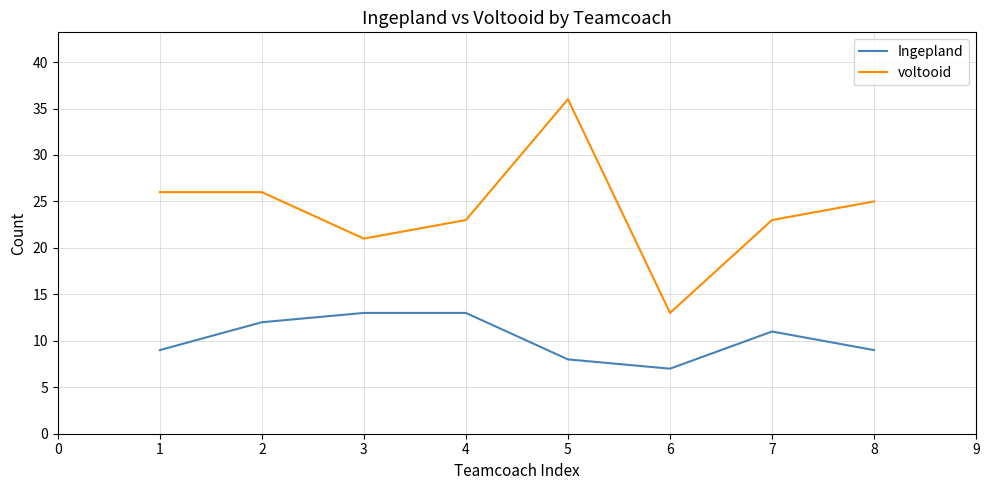

What is the greatest value displayed?

36